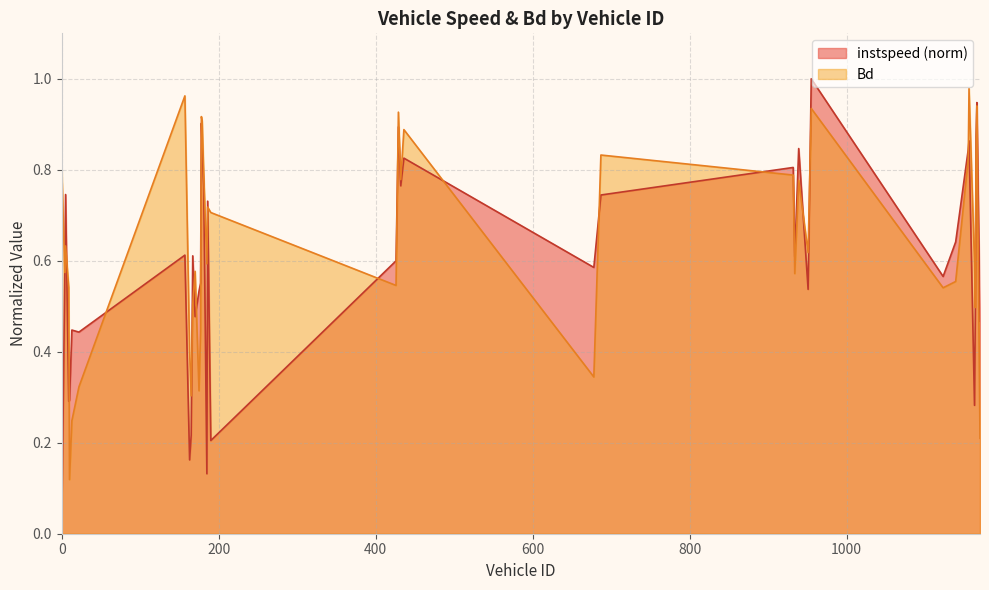

The value of Bd at 934.0 is 1.0. True or false?

False